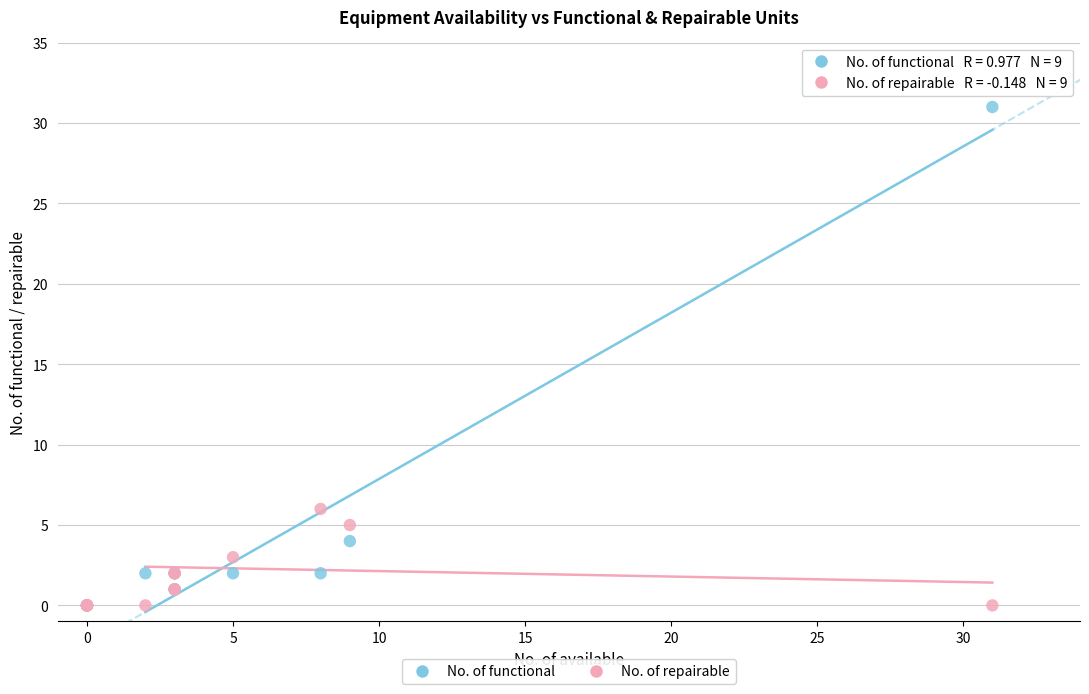

Which series contains the highest Y value?

No. of functional